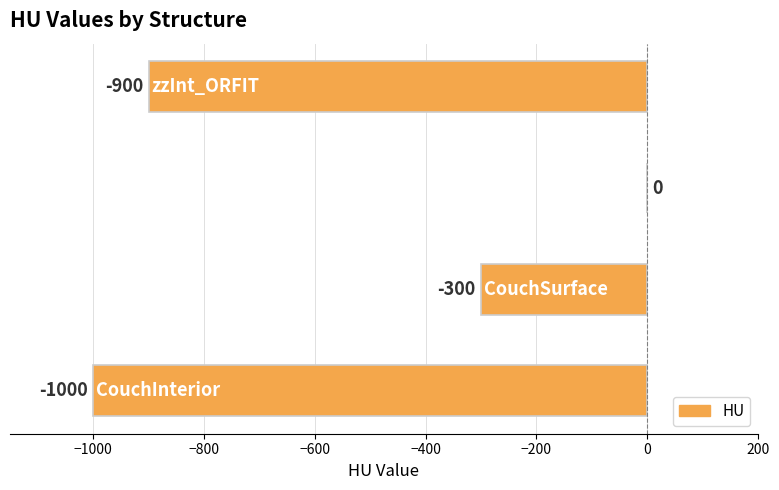

What is the sum of all values?

-2200